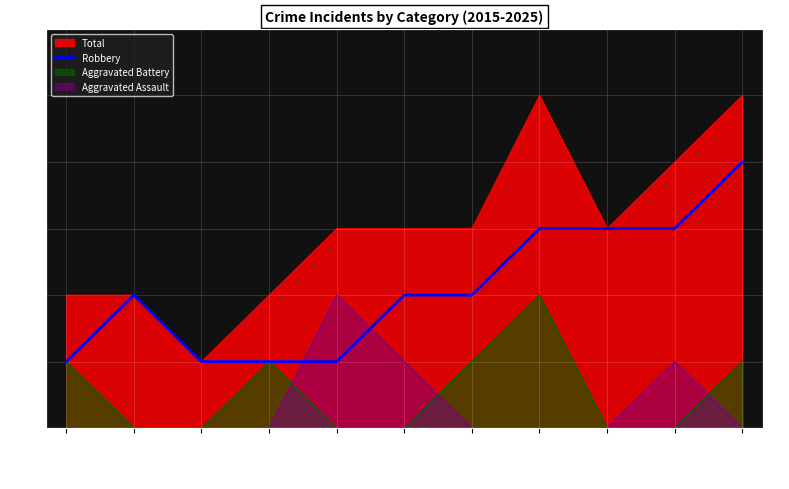

What is the difference between the maximum and second lowest values?

3